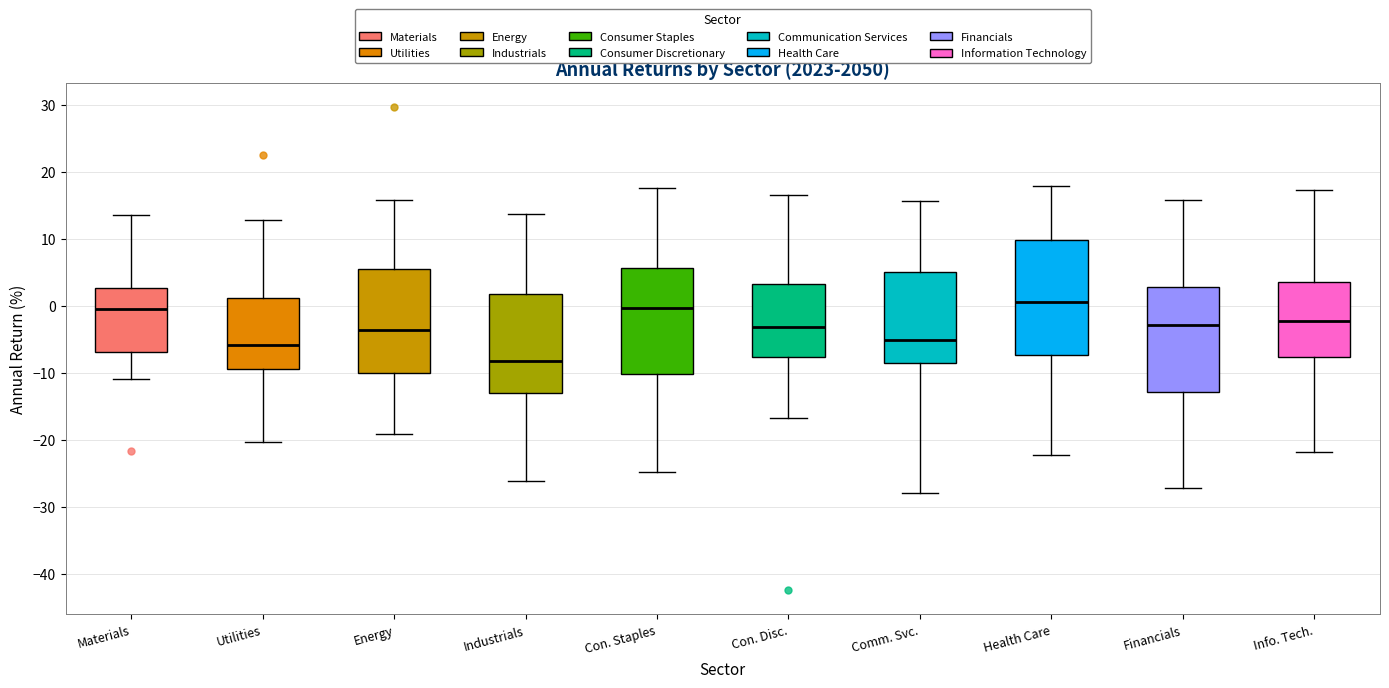

Where is the lower edge of the box for Financials on the y-axis? The values are not printed on the chart, so give them approximately, as read against the axis.

-13